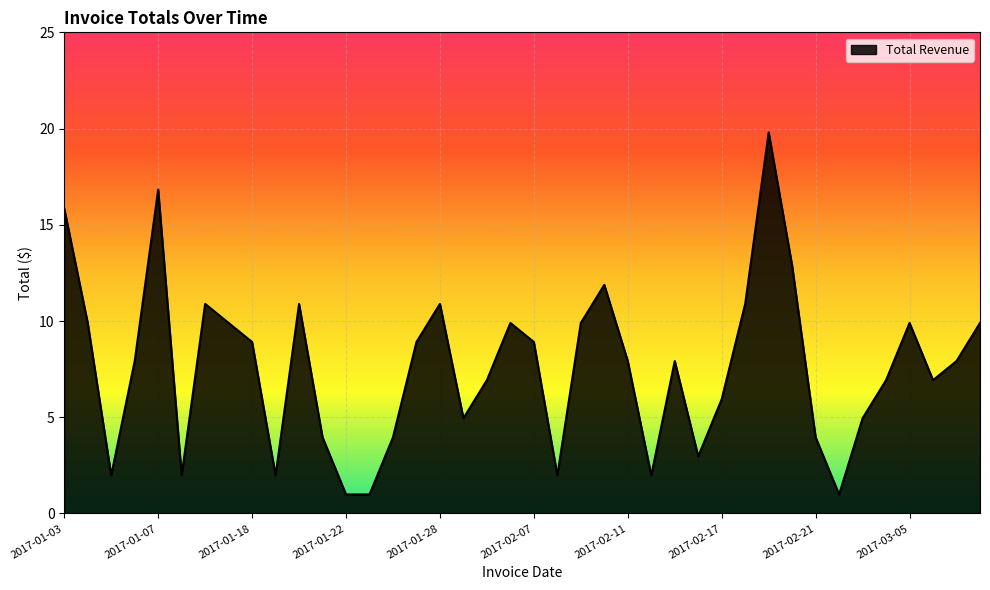

What is the average value?

7.6